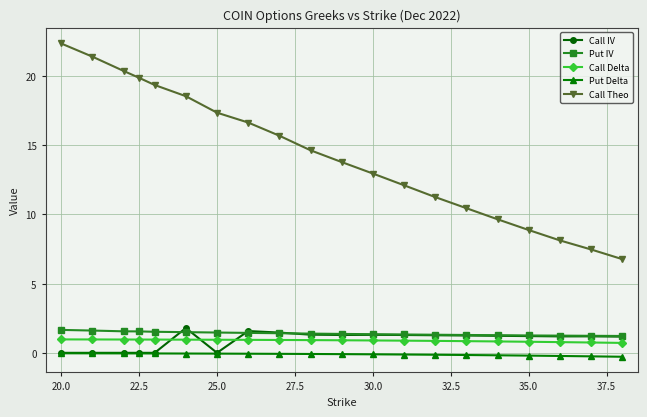

Which series has the largest total across all categories?

Call Theo